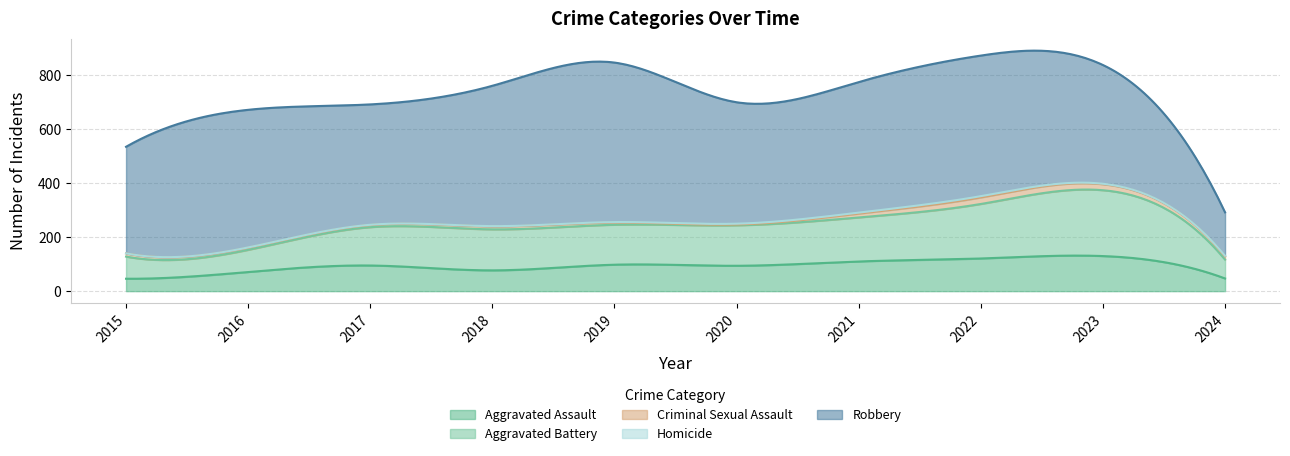

What is the value of the Criminal Sexual Assault point at the 4th from the left?

11